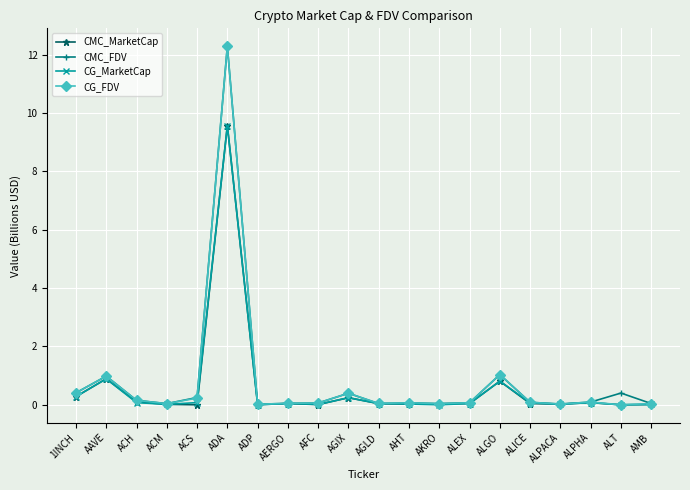

What is the difference between the maximum and second lowest values in the CMC_MarketCap series?

9.6